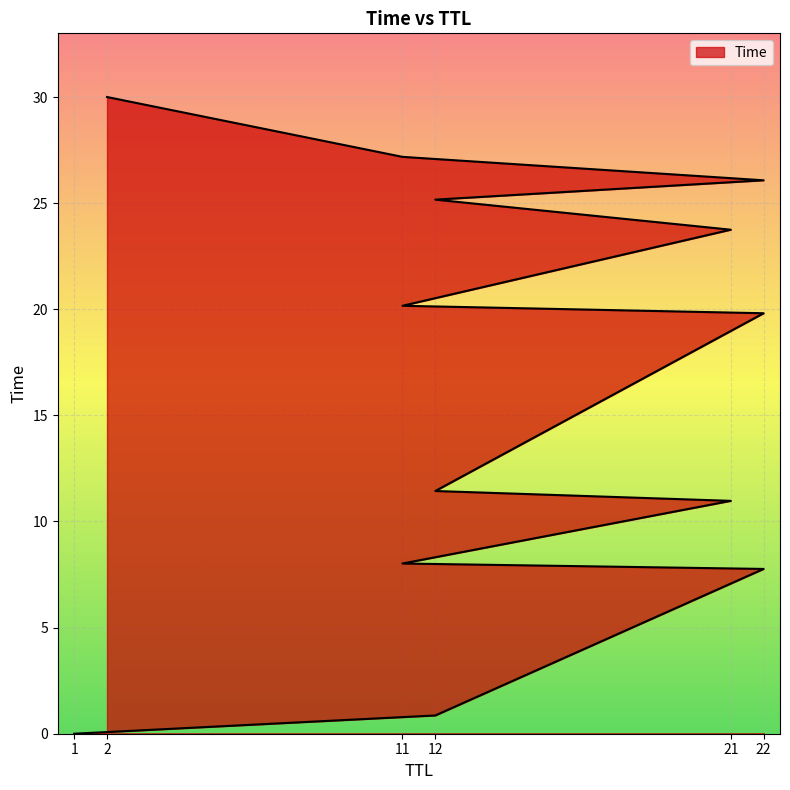

What is the change in value from 21 to 12?

+0.5